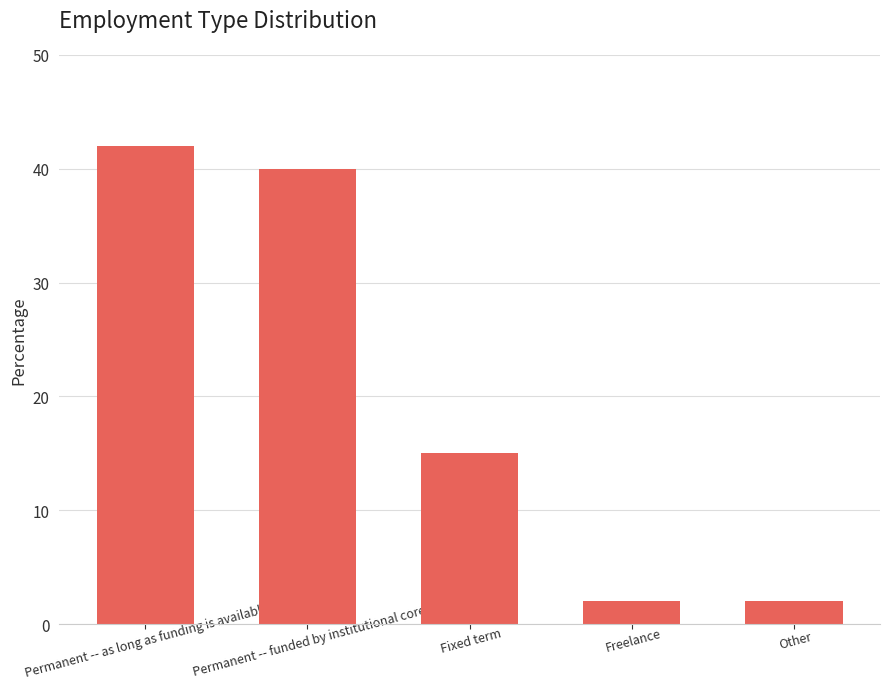

What is the label of the 5th bar from the left?

Other